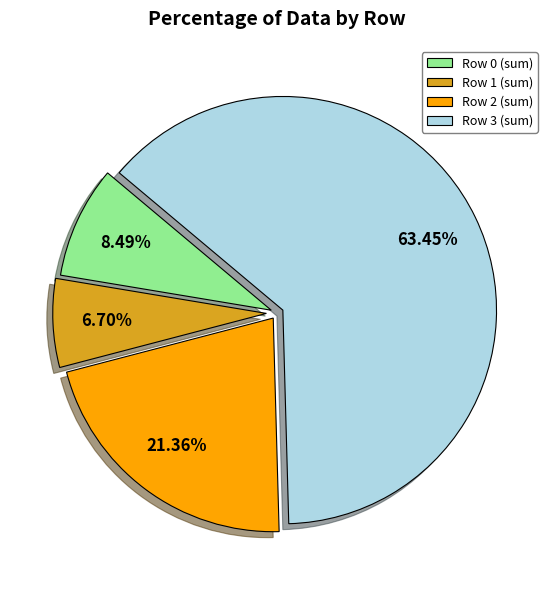

Approximately how many times larger is the value at Row 0 (sum) compared to Row 1 (sum)?

1.3